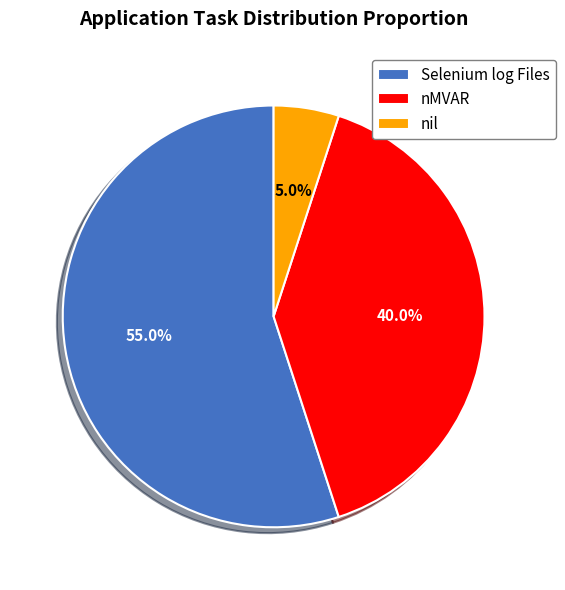

How many segments does this pie chart have?

3